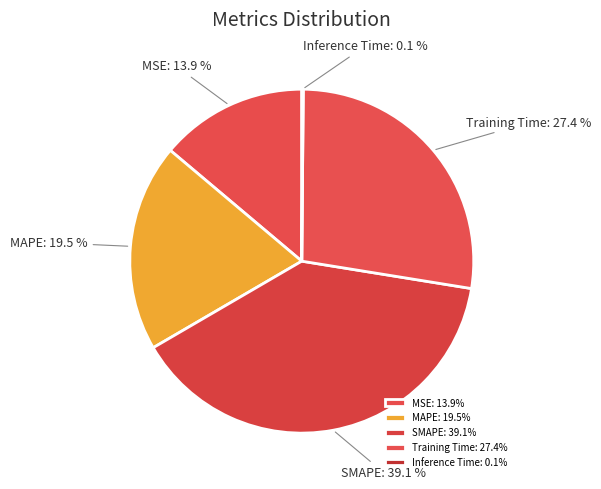

True or false: Training Time accounts for 27% of the total.

True